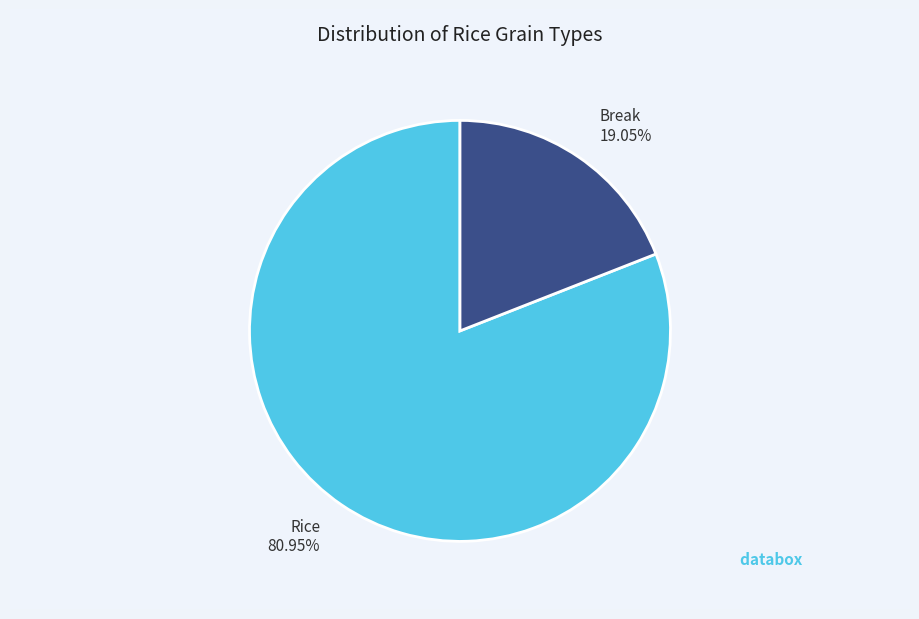

The Rice slice represents 81% of the pie. True or false?

True